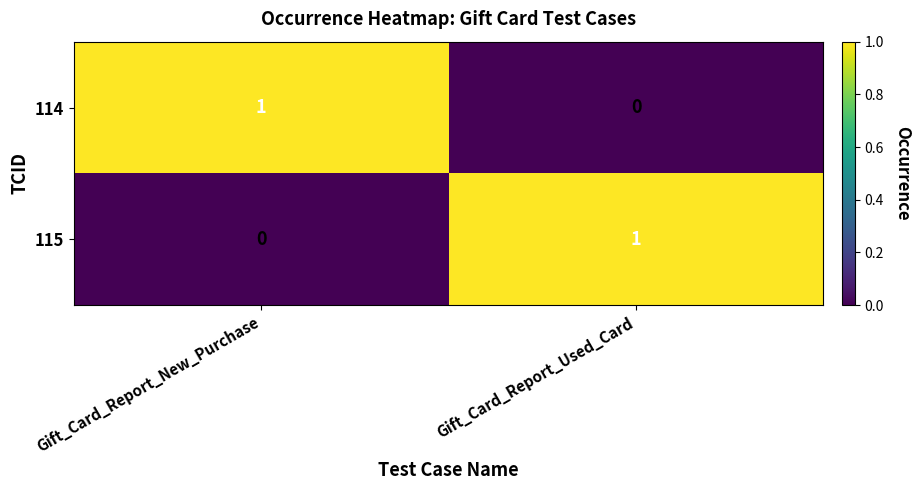

Count the number of categories in the chart.

2